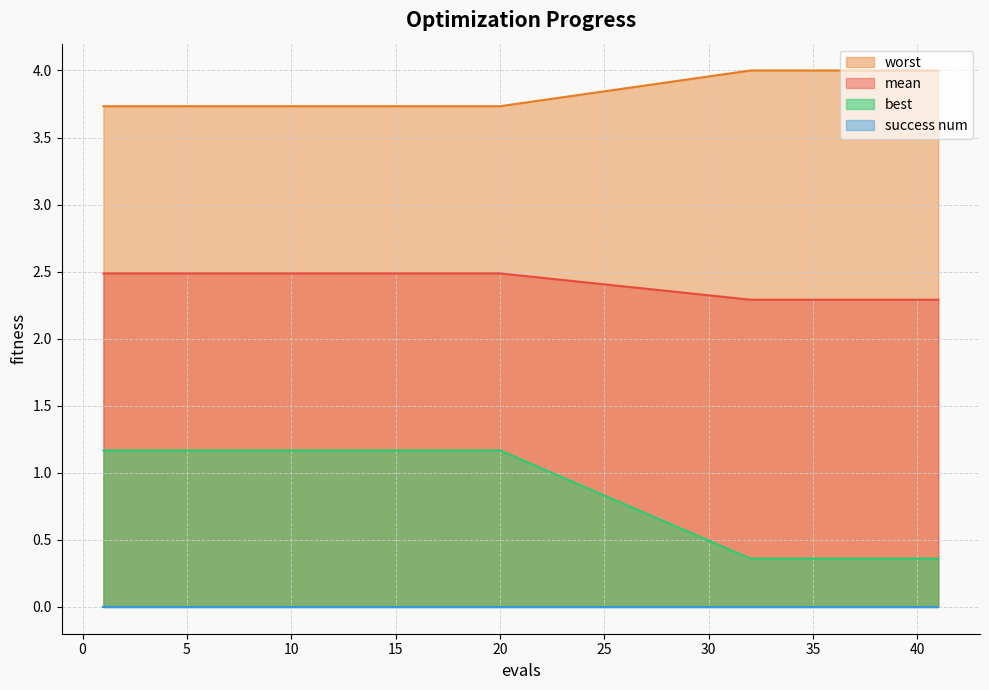

True or false: best and mean cross at least once.

False